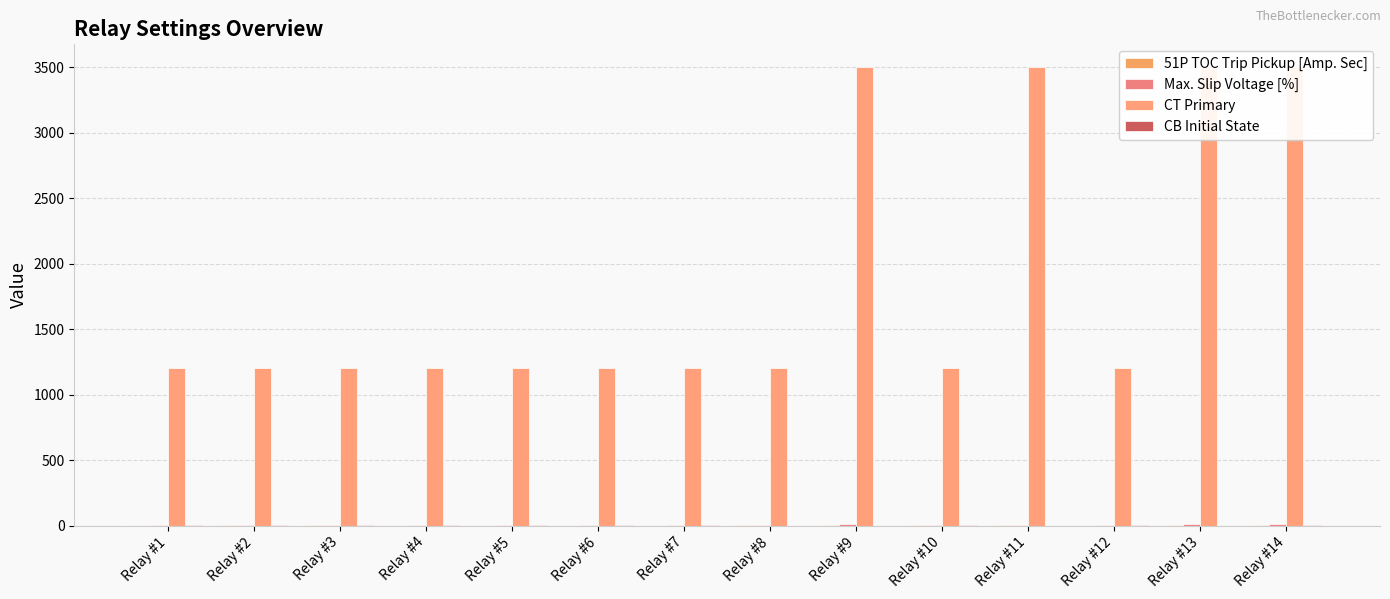

What is the difference between the highest and lowest values at Relay #14?

3499.0